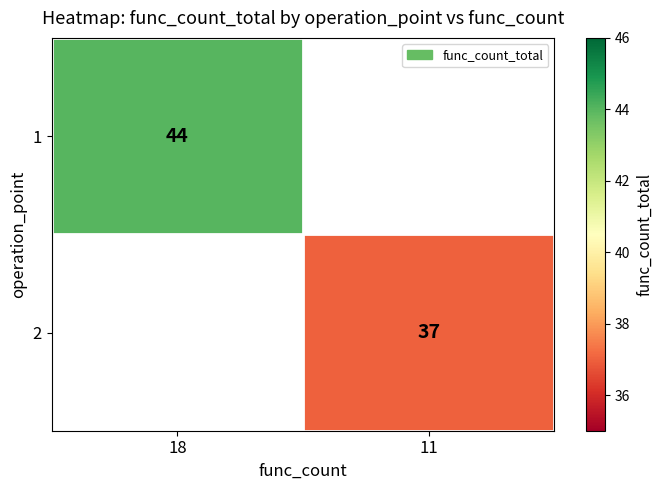

What is the smallest value displayed?

37.0